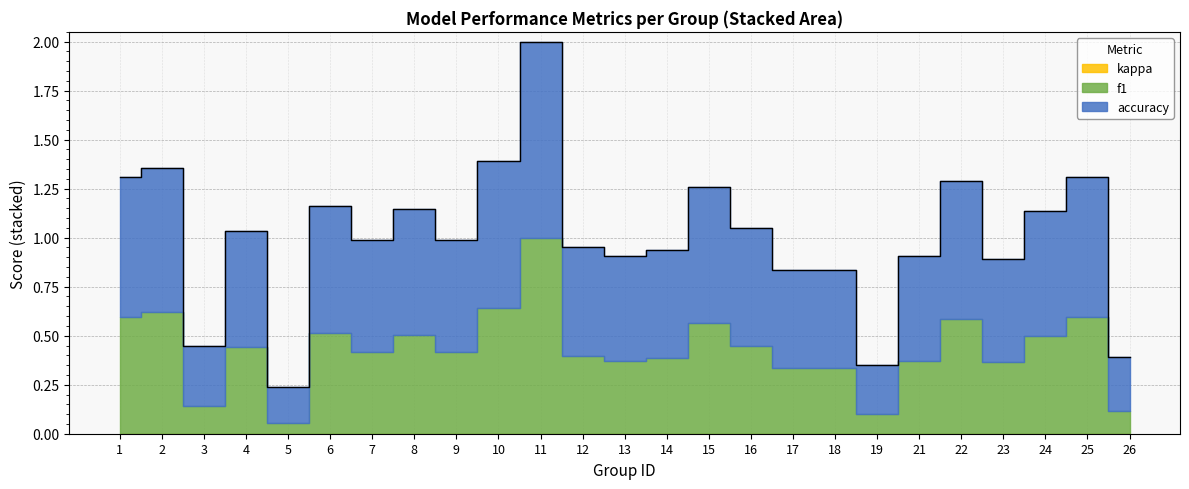

Which series has the largest range (max minus min)?

f1